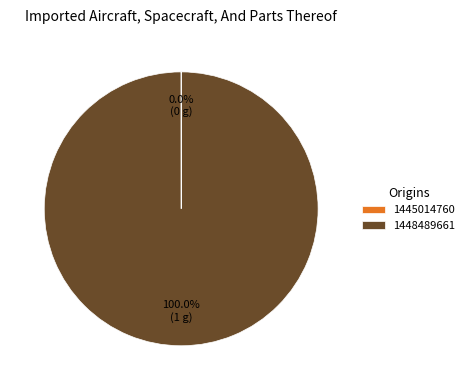

Which slice is the largest?

1448489661